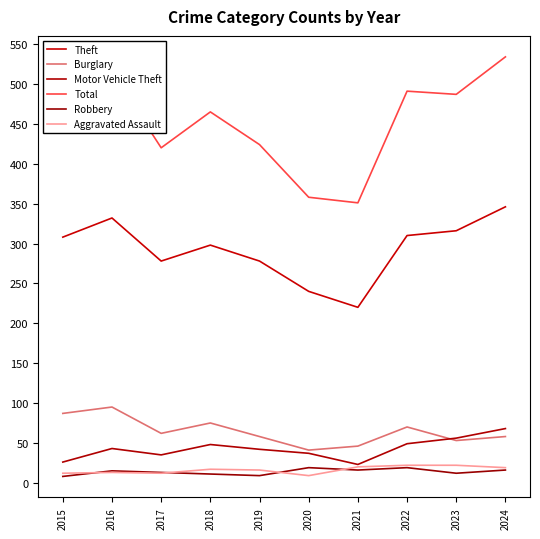

True or false: Total has a value of 750 at 2024.

False